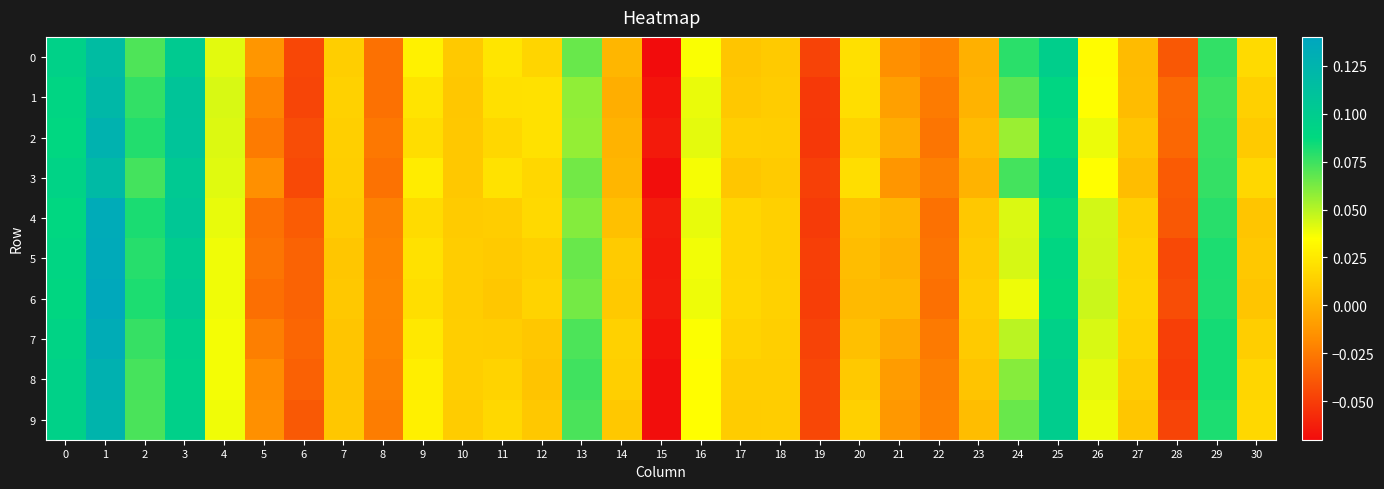

Reading right to left, transcribe all the data shown in this chart.

0: 30=0.0	29=0.1	28=-0.0	27=0.0	26=0.0	25=0.1	24=0.1	23=-0.0	22=-0.0	21=-0.0	20=0.0	19=-0.0	18=0.0	17=0.0	16=0.0	15=-0.1	14=0.0	13=0.1	12=0.0	11=0.0	10=0.0	9=0.0	8=-0.0	7=0.0	6=-0.0	5=-0.0	4=0.0	3=0.1	2=0.1	1=0.1	0=0.1
1: 30=0.0	29=0.1	28=-0.0	27=0.0	26=0.0	25=0.1	24=0.1	23=0.0	22=-0.0	21=-0.0	20=0.0	19=-0.1	18=0.0	17=0.0	16=0.0	15=-0.1	14=-0.0	13=0.1	12=0.0	11=0.0	10=0.0	9=0.0	8=-0.0	7=0.0	6=-0.0	5=-0.0	4=0.0	3=0.1	2=0.1	1=0.1	0=0.1
2: 30=0.0	29=0.1	28=-0.0	27=0.0	26=0.0	25=0.1	24=0.1	23=0.0	22=-0.0	21=-0.0	20=0.0	19=-0.1	18=0.0	17=0.0	16=0.0	15=-0.1	14=0.0	13=0.1	12=0.0	11=0.0	10=0.0	9=0.0	8=-0.0	7=0.0	6=-0.0	5=-0.0	4=0.0	3=0.1	2=0.1	1=0.1	0=0.1
3: 30=0.0	29=0.1	28=-0.0	27=0.0	26=0.0	25=0.1	24=0.1	23=0.0	22=-0.0	21=-0.0	20=0.0	19=-0.0	18=0.0	17=0.0	16=0.0	15=-0.1	14=0.0	13=0.1	12=0.0	11=0.0	10=0.0	9=0.0	8=-0.0	7=0.0	6=-0.0	5=-0.0	4=0.0	3=0.1	2=0.1	1=0.1	0=0.1
4: 30=0.0	29=0.1	28=-0.0	27=0.0	26=0.0	25=0.1	24=0.0	23=0.0	22=-0.0	21=0.0	20=0.0	19=-0.1	18=0.0	17=0.0	16=0.0	15=-0.1	14=0.0	13=0.1	12=0.0	11=0.0	10=0.0	9=0.0	8=-0.0	7=0.0	6=-0.0	5=-0.0	4=0.0	3=0.1	2=0.1	1=0.1	0=0.1
5: 30=0.0	29=0.1	28=-0.0	27=0.0	26=0.0	25=0.1	24=0.0	23=0.0	22=-0.0	21=0.0	20=0.0	19=-0.0	18=0.0	17=0.0	16=0.0	15=-0.1	14=0.0	13=0.1	12=0.0	11=0.0	10=0.0	9=0.0	8=-0.0	7=0.0	6=-0.0	5=-0.0	4=0.0	3=0.1	2=0.1	1=0.1	0=0.1
6: 30=0.0	29=0.1	28=-0.0	27=0.0	26=0.0	25=0.1	24=0.0	23=0.0	22=-0.0	21=0.0	20=0.0	19=-0.0	18=0.0	17=0.0	16=0.0	15=-0.1	14=0.0	13=0.1	12=0.0	11=0.0	10=0.0	9=0.0	8=-0.0	7=0.0	6=-0.0	5=-0.0	4=0.0	3=0.1	2=0.1	1=0.1	0=0.1
7: 30=0.0	29=0.1	28=-0.0	27=0.0	26=0.0	25=0.1	24=0.0	23=0.0	22=-0.0	21=-0.0	20=0.0	19=-0.0	18=0.0	17=0.0	16=0.0	15=-0.1	14=0.0	13=0.1	12=0.0	11=0.0	10=0.0	9=0.0	8=-0.0	7=0.0	6=-0.0	5=-0.0	4=0.0	3=0.1	2=0.1	1=0.1	0=0.1
8: 30=0.0	29=0.1	28=-0.0	27=0.0	26=0.0	25=0.1	24=0.1	23=0.0	22=-0.0	21=-0.0	20=0.0	19=-0.0	18=0.0	17=0.0	16=0.0	15=-0.1	14=0.0	13=0.1	12=0.0	11=0.0	10=0.0	9=0.0	8=-0.0	7=0.0	6=-0.0	5=-0.0	4=0.0	3=0.1	2=0.1	1=0.1	0=0.1
9: 30=0.0	29=0.1	28=-0.0	27=0.0	26=0.0	25=0.1	24=0.1	23=0.0	22=-0.0	21=-0.0	20=0.0	19=-0.0	18=0.0	17=0.0	16=0.0	15=-0.1	14=0.0	13=0.1	12=0.0	11=0.0	10=0.0	9=0.0	8=-0.0	7=0.0	6=-0.0	5=-0.0	4=0.0	3=0.1	2=0.1	1=0.1	0=0.1